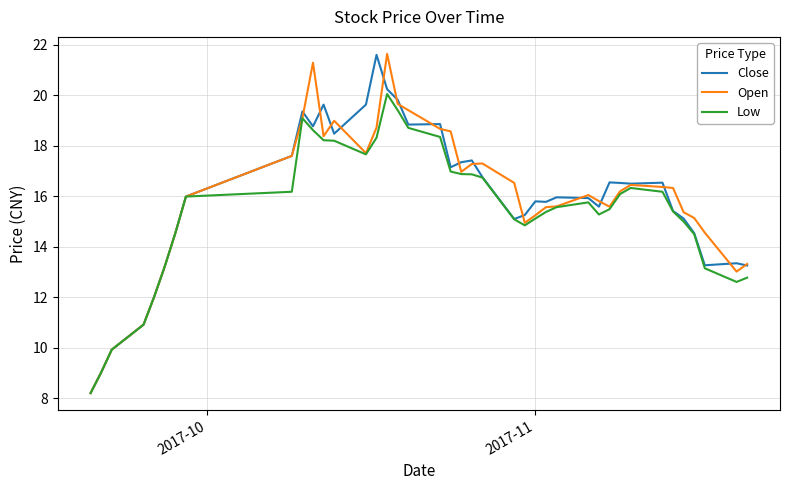

What is the lowest value of the Close series?

8.2